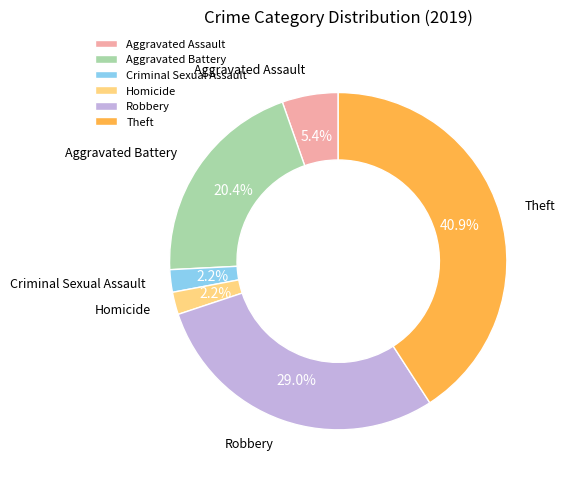

Count the number of slices in the pie.

6